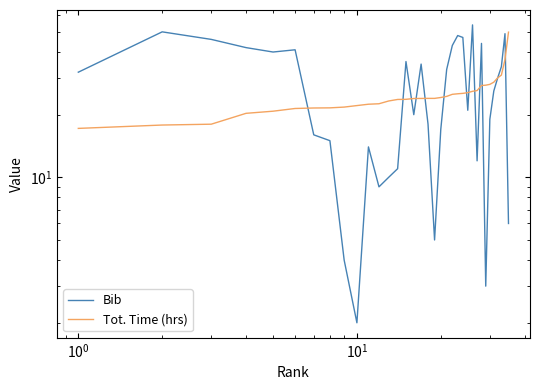

What is the difference between the maximum and second lowest values in the Bib series?

51.0